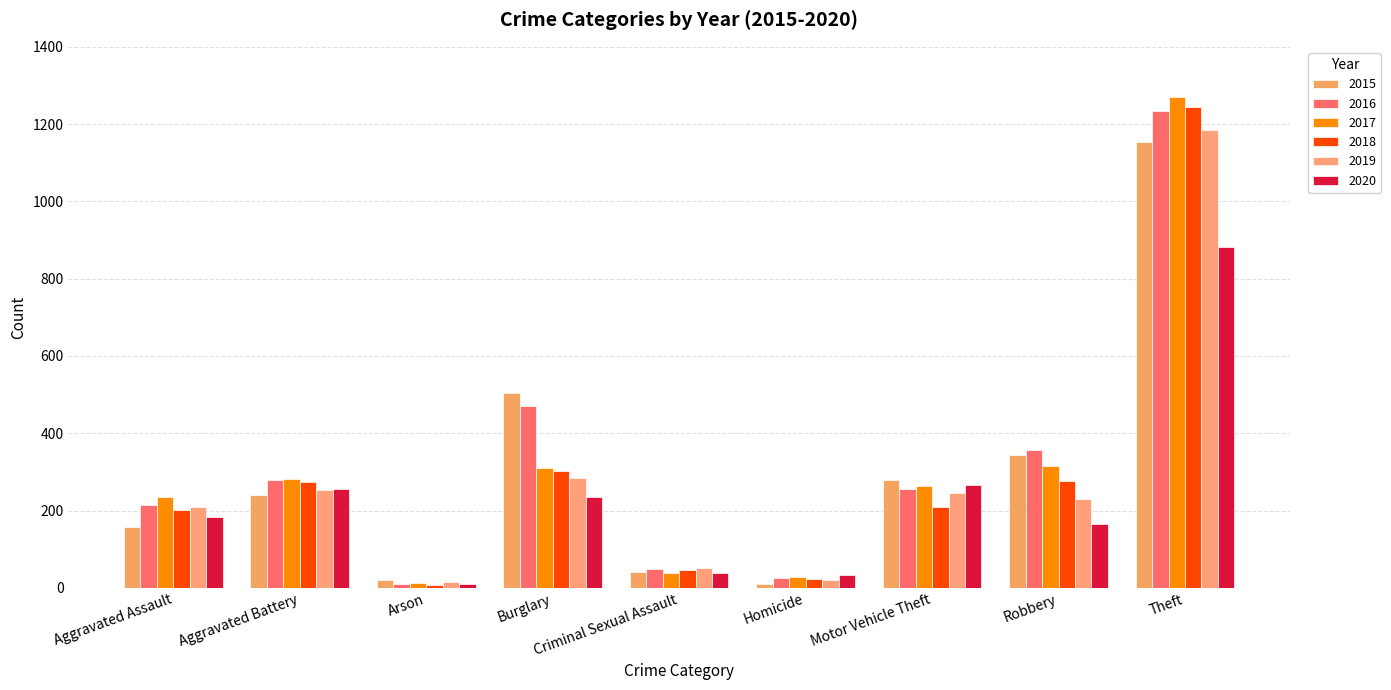

What is the total value across all series at Aggravated Assault?

1202